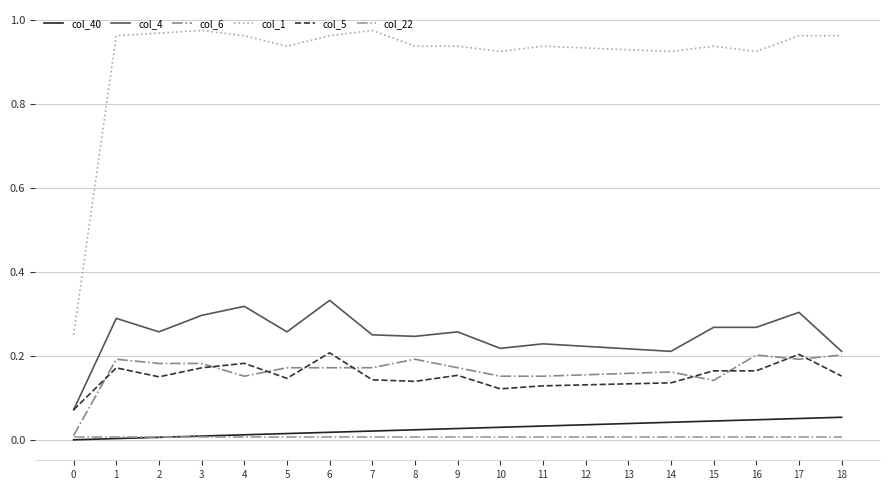

Rank the series at 11 from highest to lowest value.

col_1, col_4, col_6, col_5, col_40, col_22